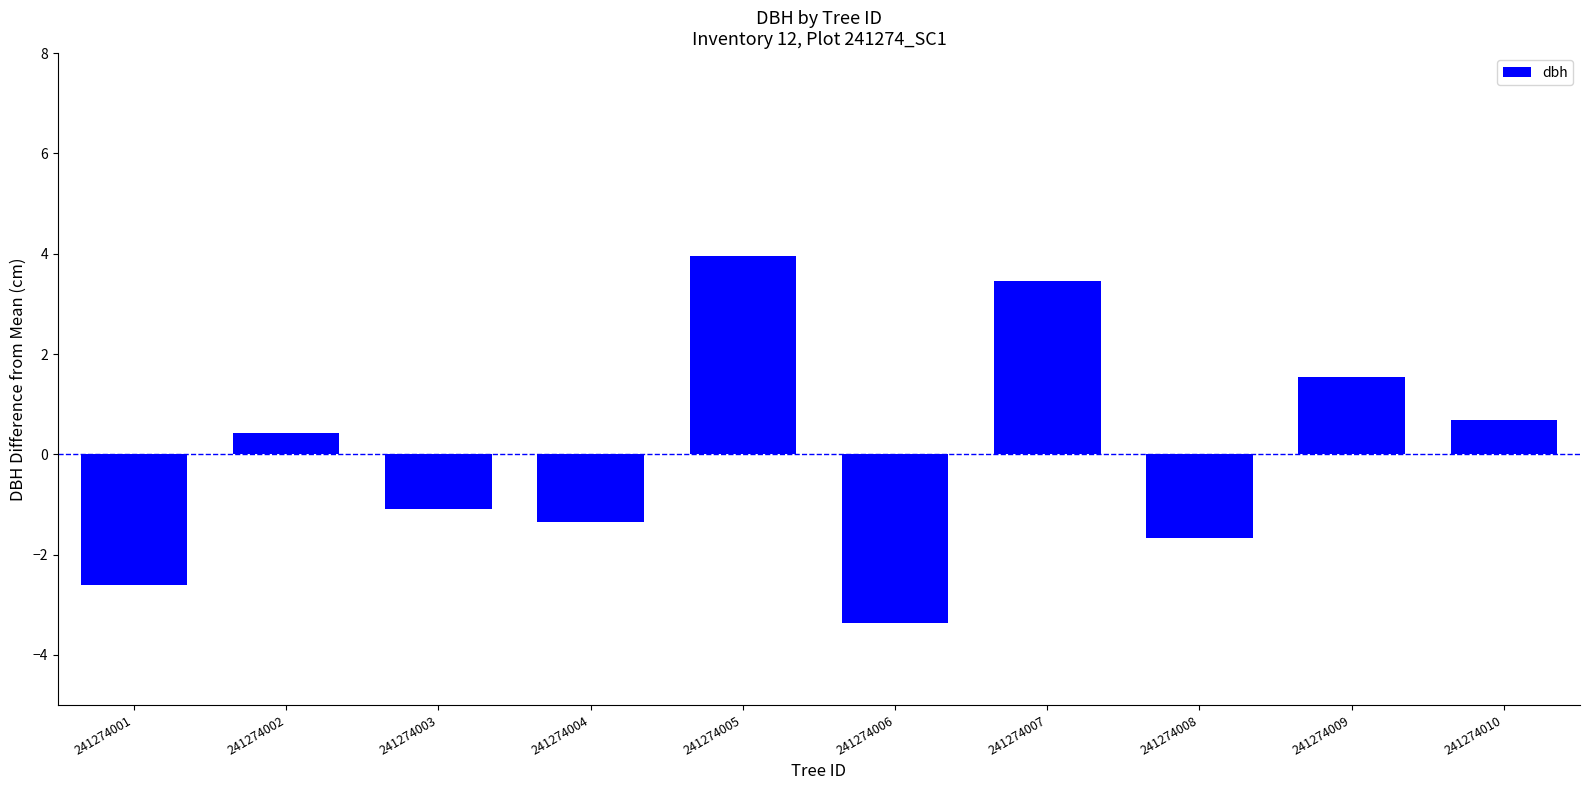

What is the value of the 2nd bar from the left?

0.4